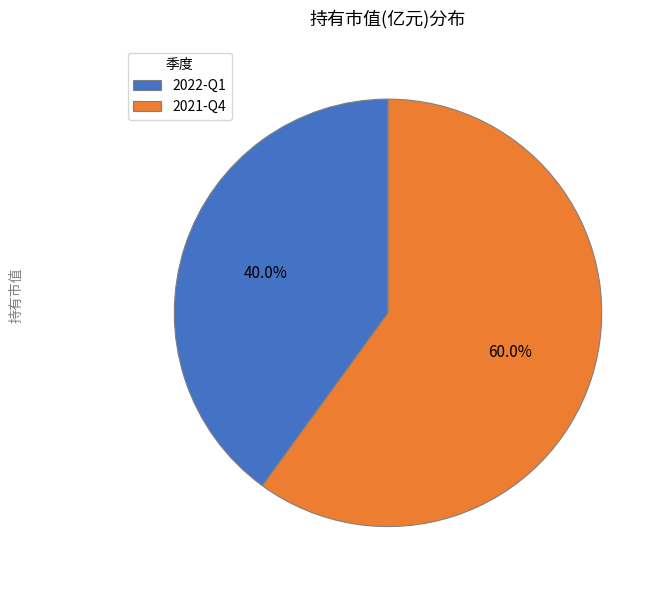

How many segments does this pie chart have?

2